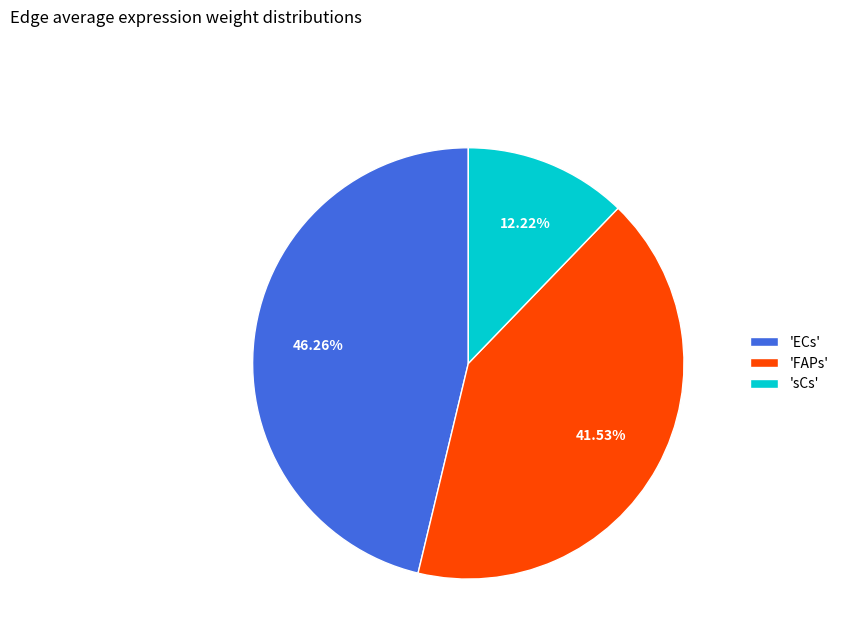

Which category has the smallest portion of the pie?

'sCs'